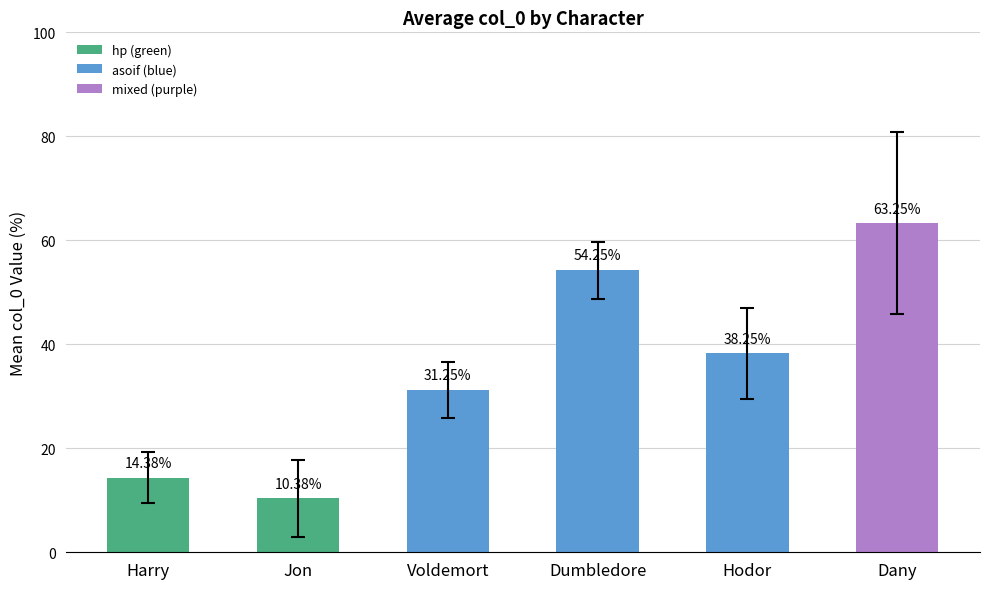

Between Jon and Hodor, which is larger?

Hodor